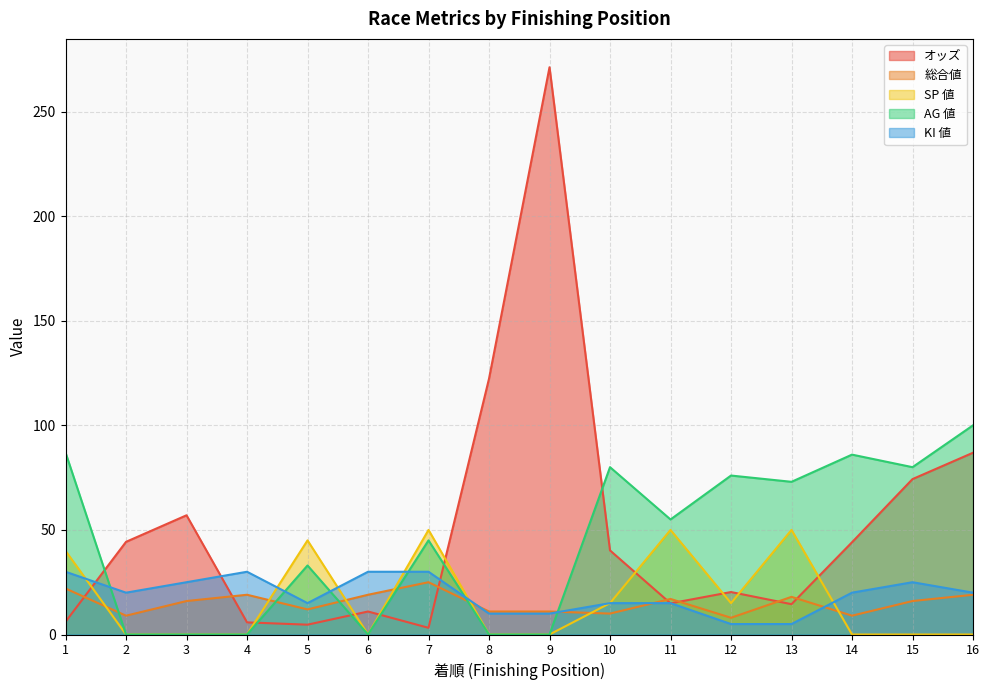

Between 7 and 11, which series saw the biggest shift?

KI 値